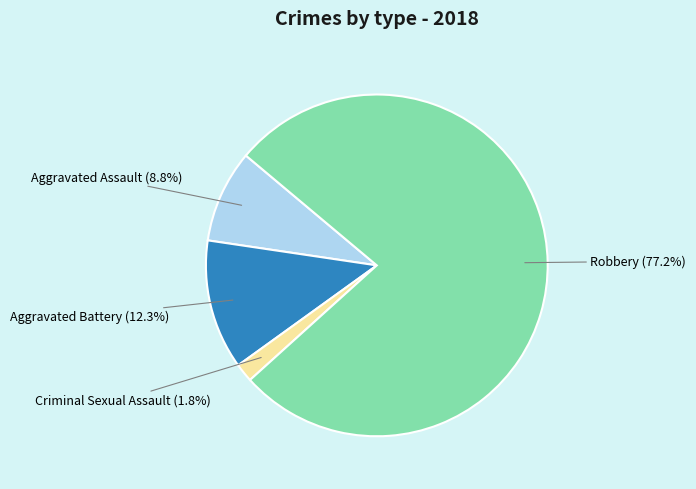

Is there any slice that represents more than half of the pie?

Yes